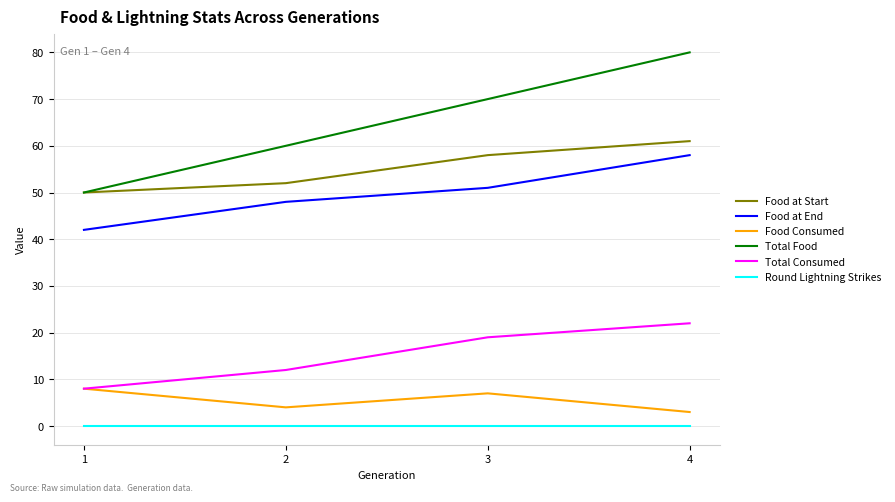

At which label does Food at End reach its minimum?

1